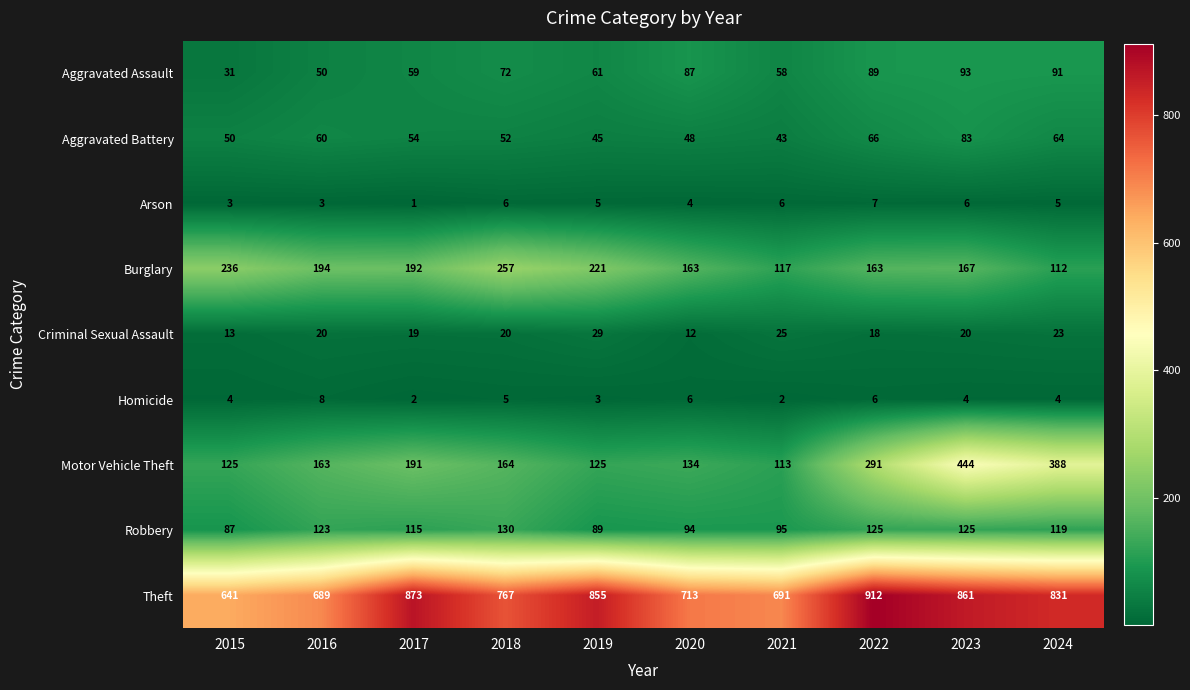

Which category has the highest value across all series?

2022